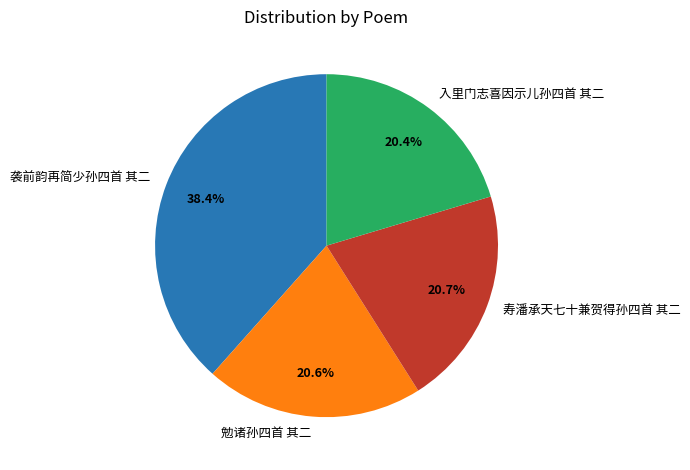

To the nearest percent, what is the average slice percentage?

25%